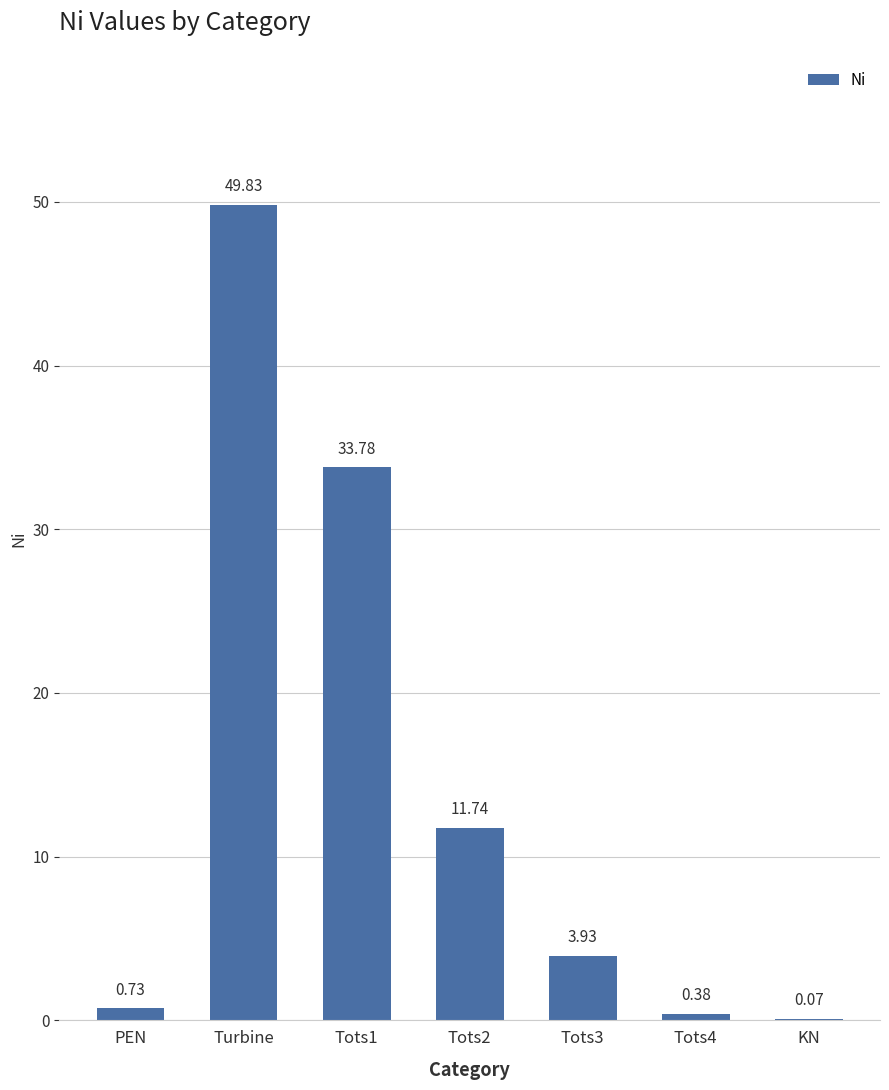

Where is the data nearest to the value 24?

Tots1